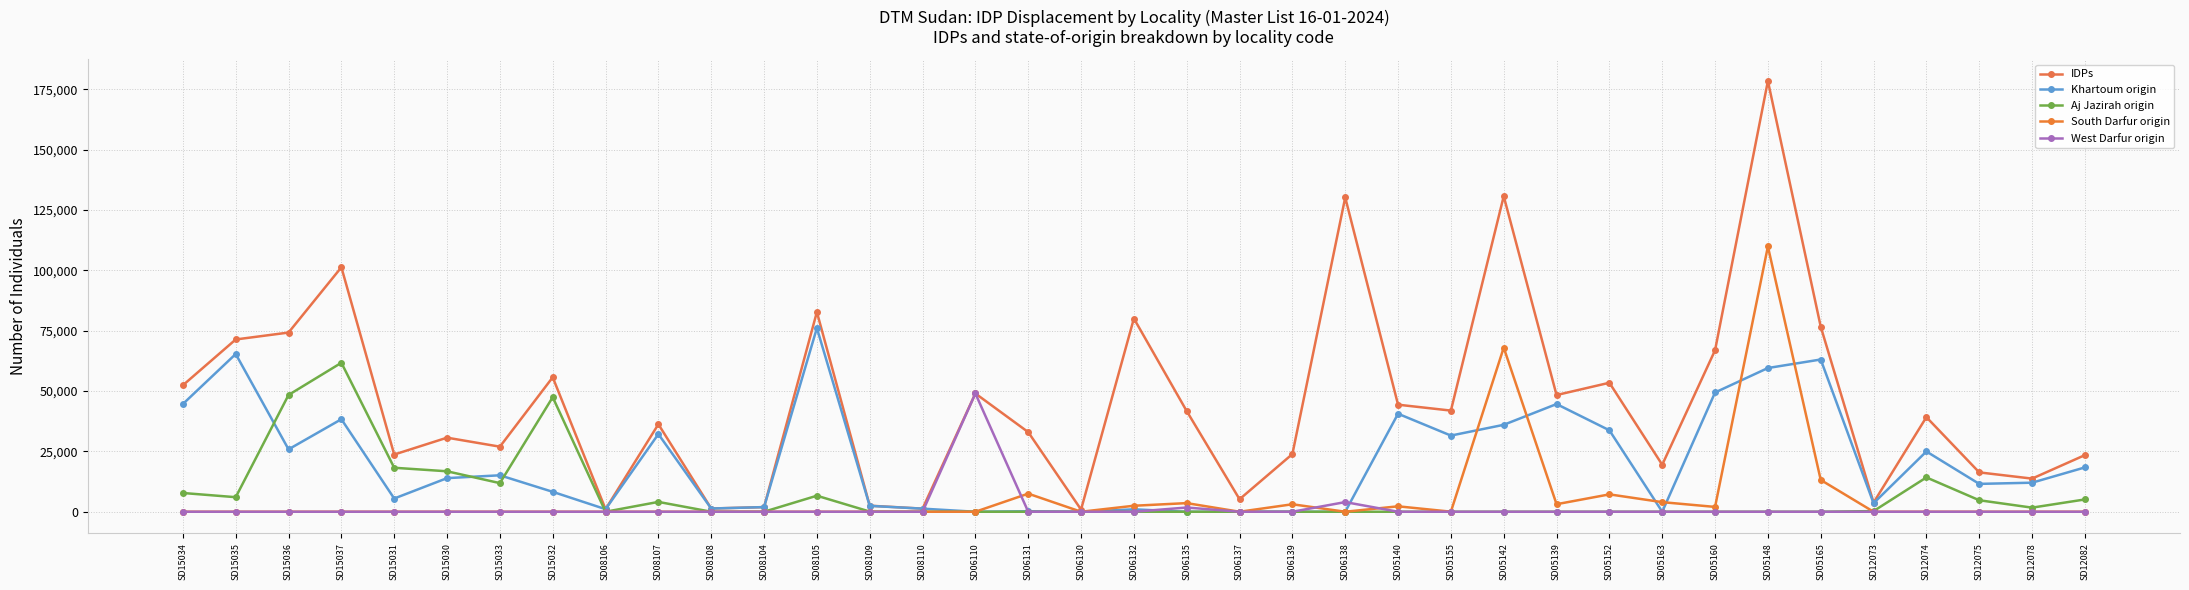

At how many categories does at least one series exceed 43716?

16